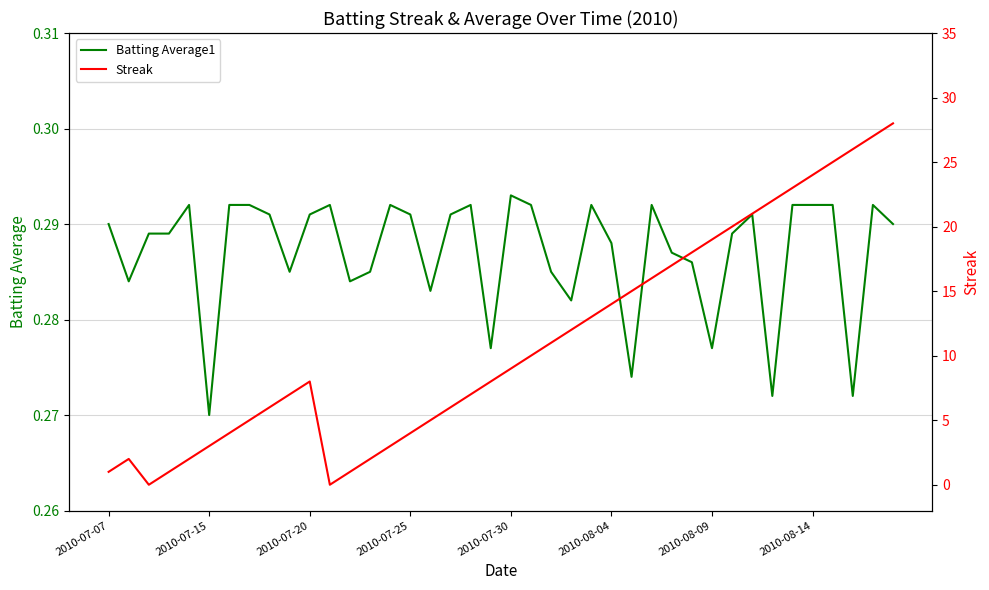

At which label is Batting Average1 closest to 0?

2010-07-15